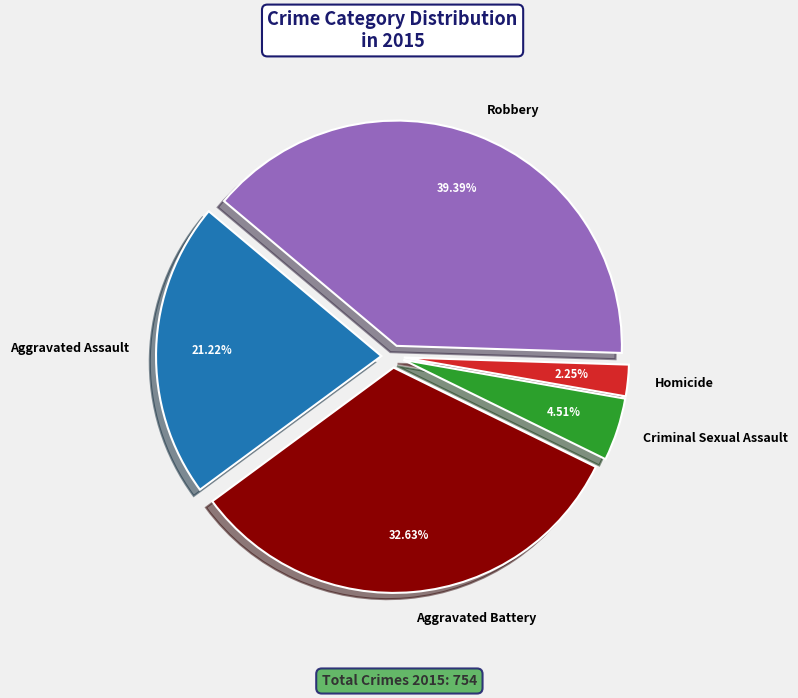

What percentage is NOT represented by Criminal Sexual Assault?

95.5%